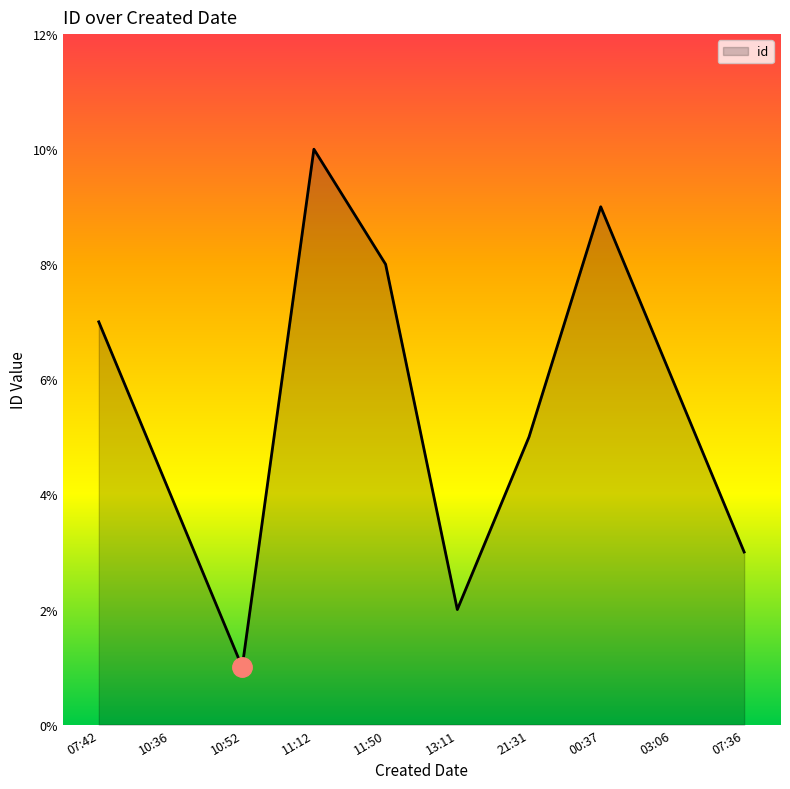

True or false: the data shows 1 at 10:52.

True